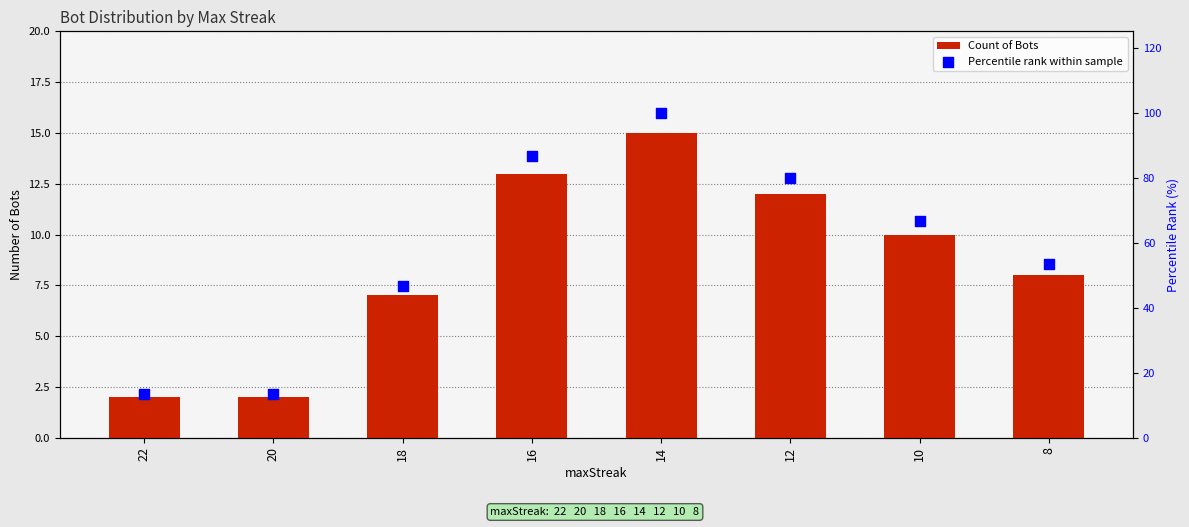

What is the total value across all series at 10?

76.7